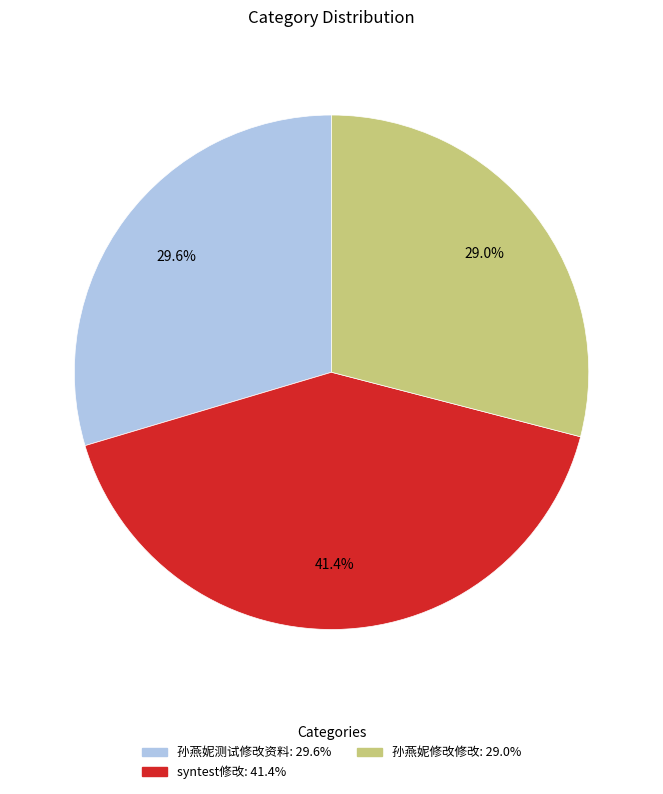

What is the largest slice in the pie chart?

syntest修改